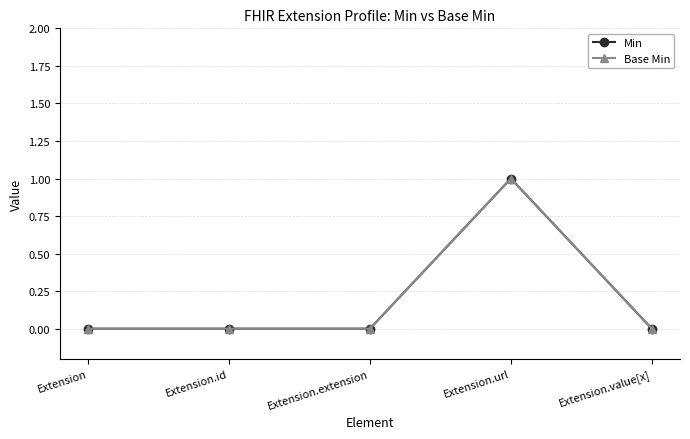

What is the label of the 1st point from the left?

Extension